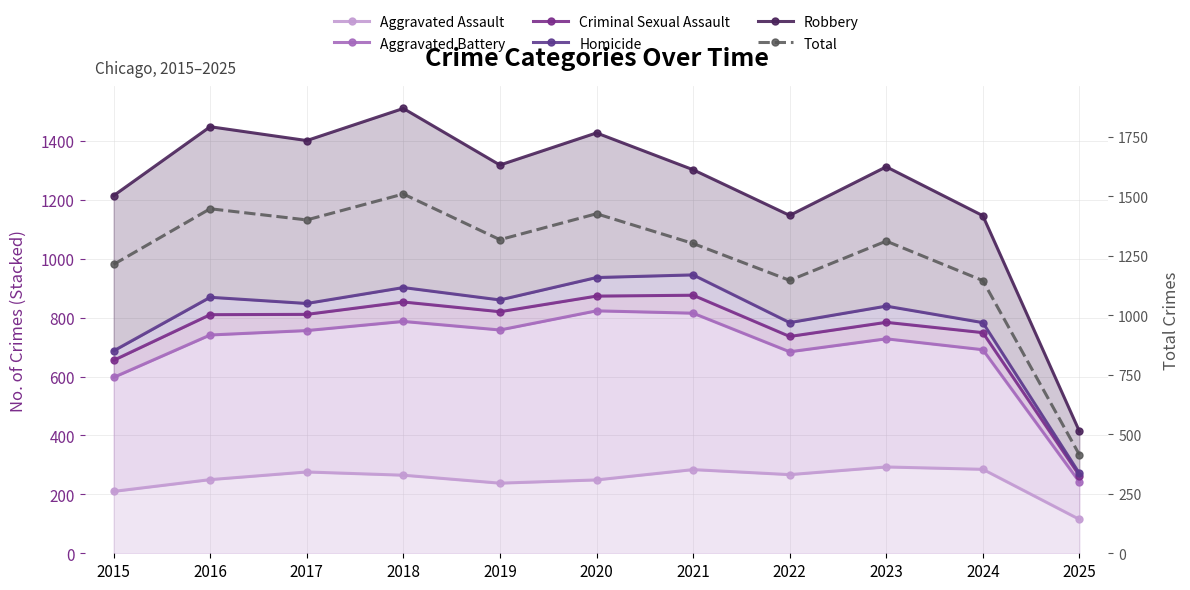

At which category does Aggravated Battery reach its first local valley?

2019